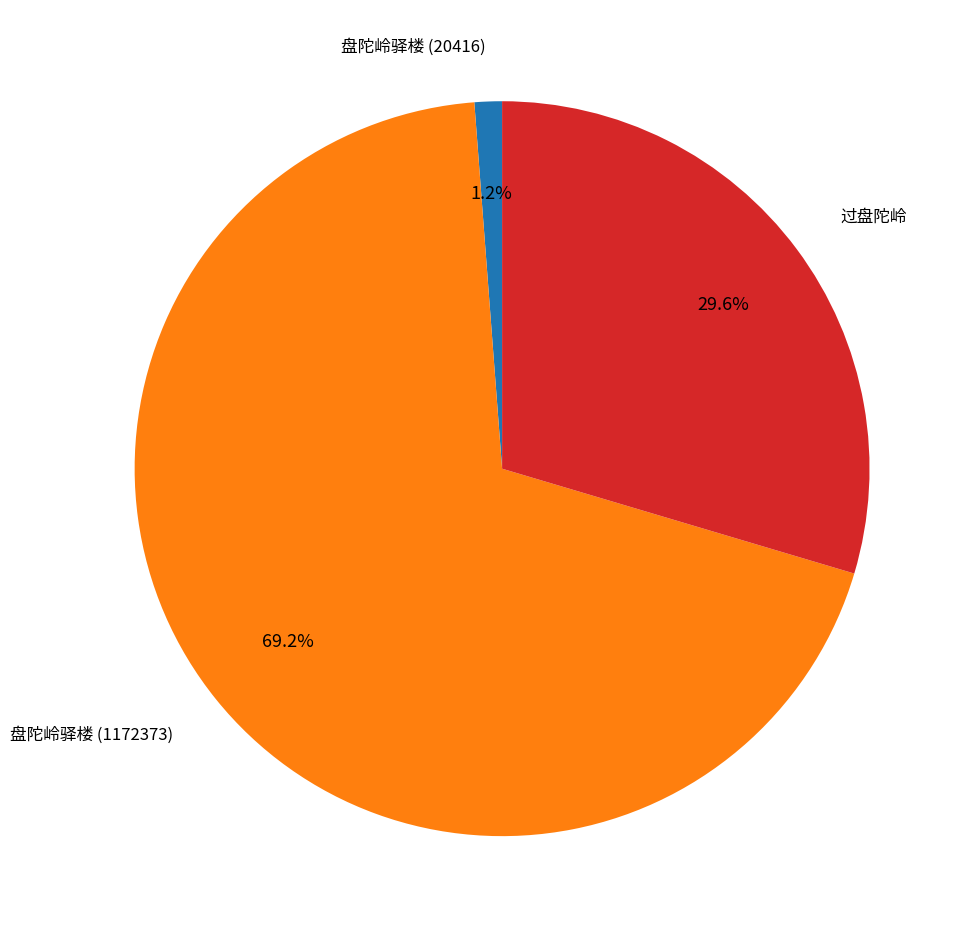

Count the number of slices in the pie.

3